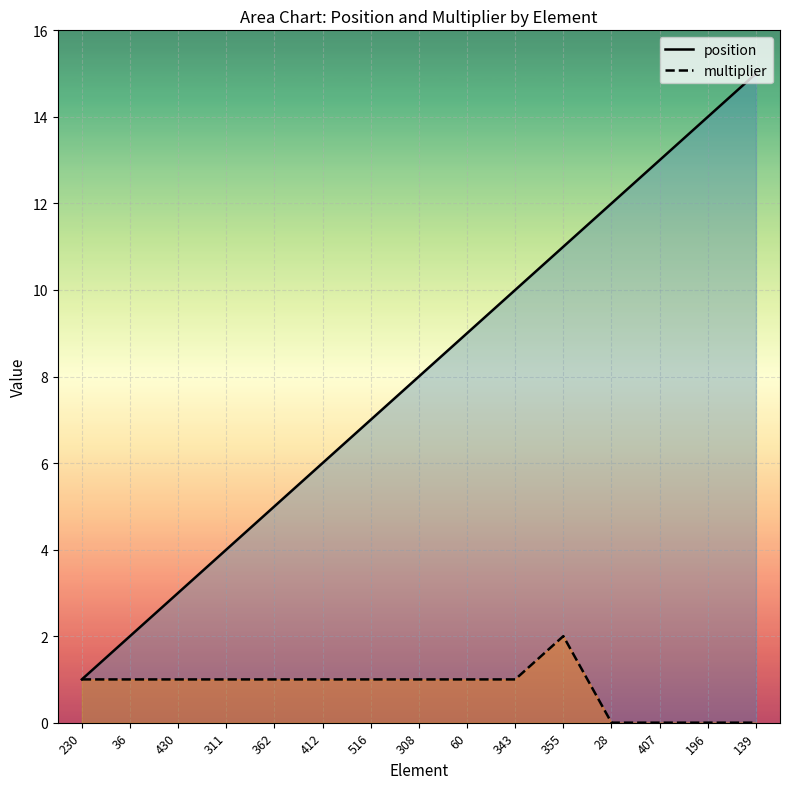

Is the value of position at 28 greater than the value of multiplier at 28?

Yes